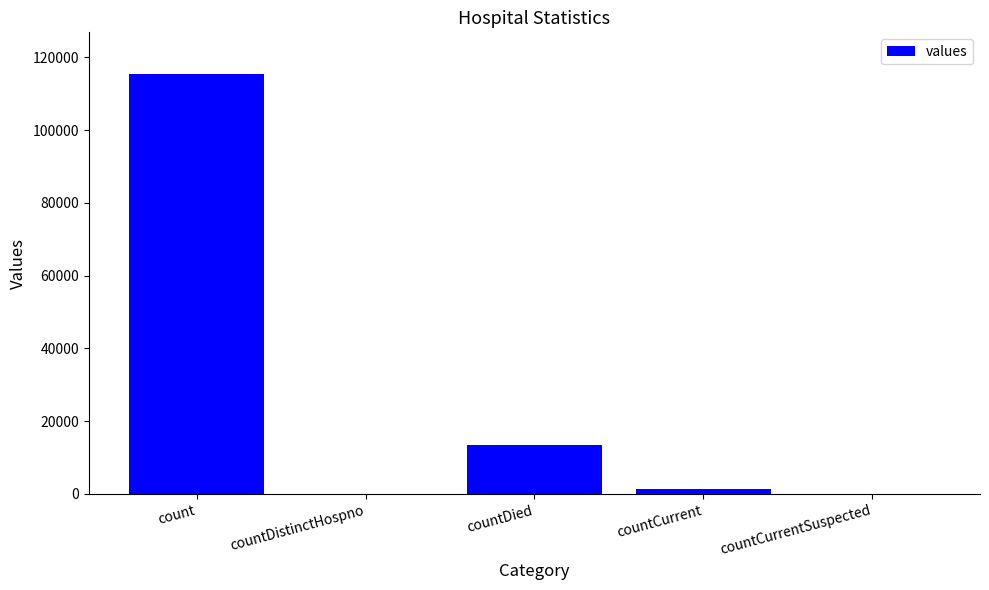

Is it true that the value at countCurrentSuspected is -72751?

False